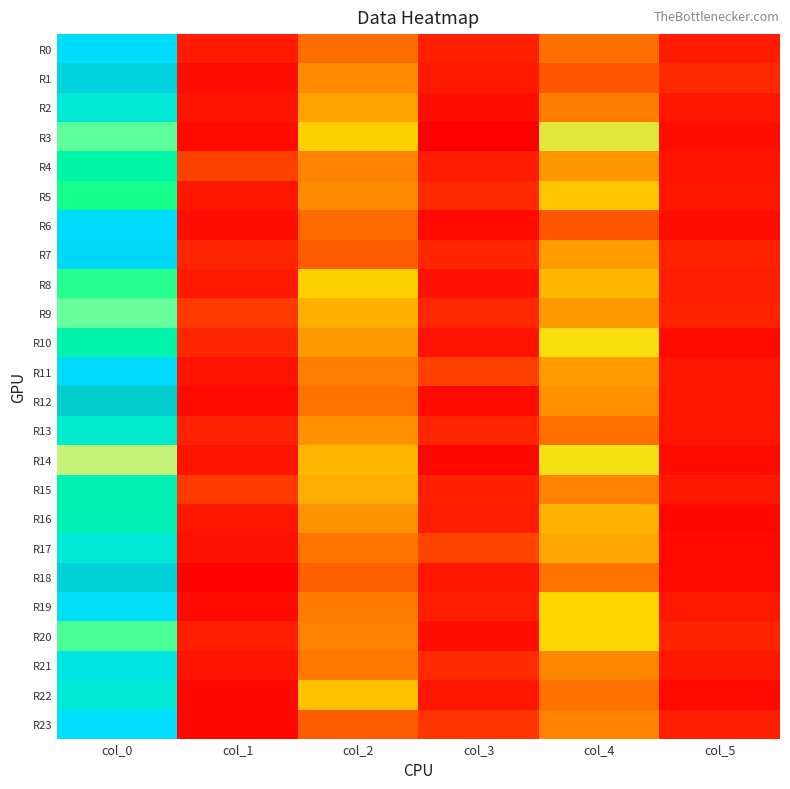

Between col_4 and col_5, which series saw the biggest shift?

R3